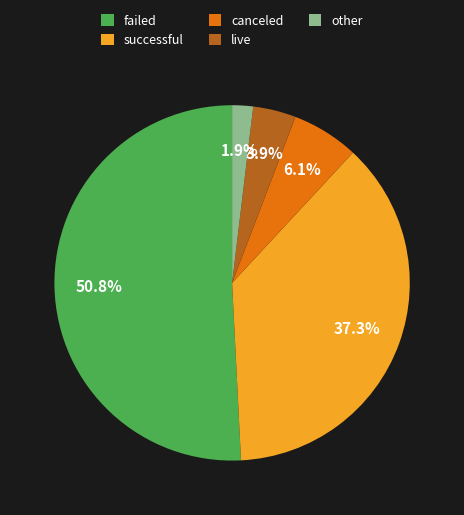

True or false: canceled accounts for 21% of the total.

False